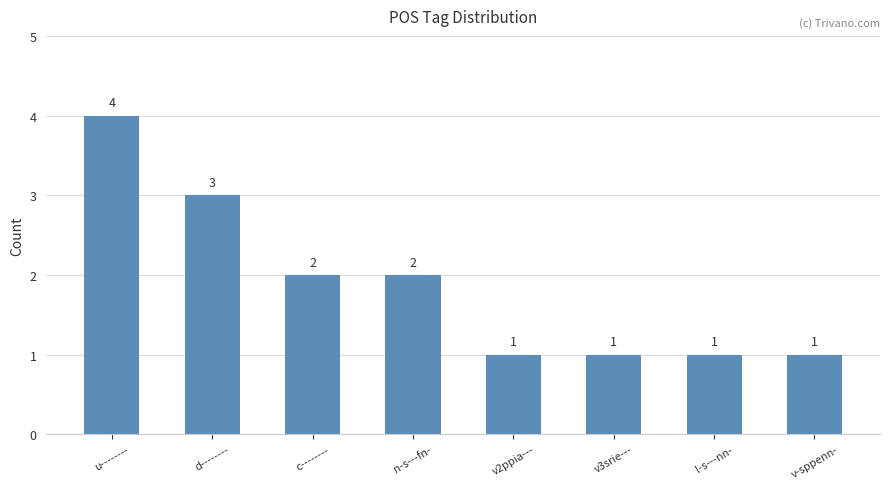

What is the sum of the values at n-s---fn- and u--------?

6